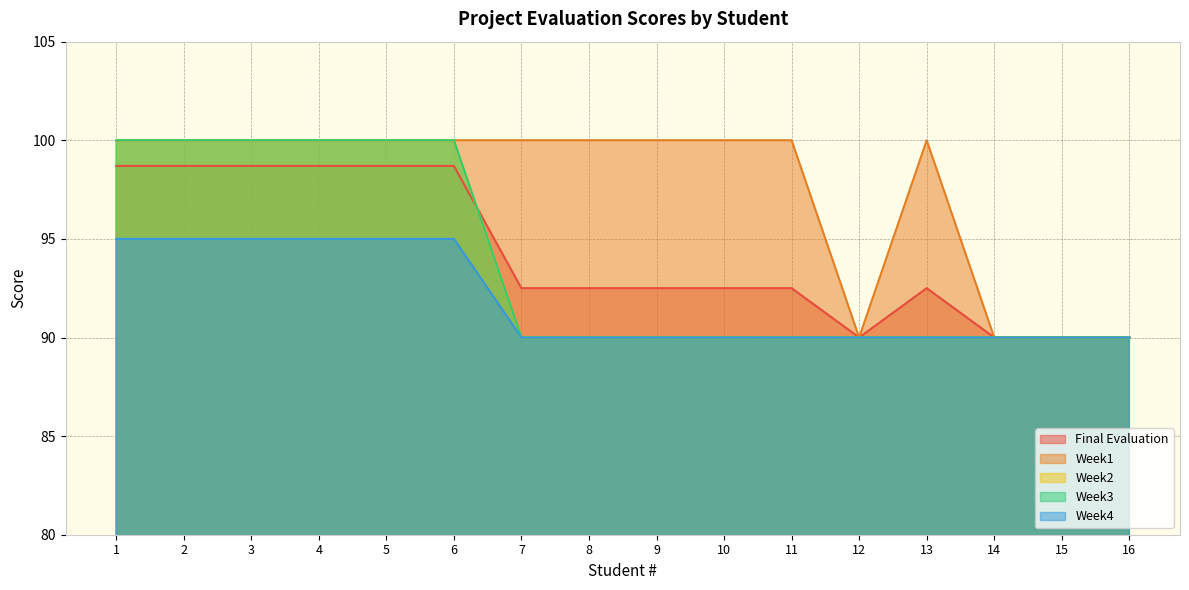

The value of Final Evaluation at 9 is 161.5. True or false?

False